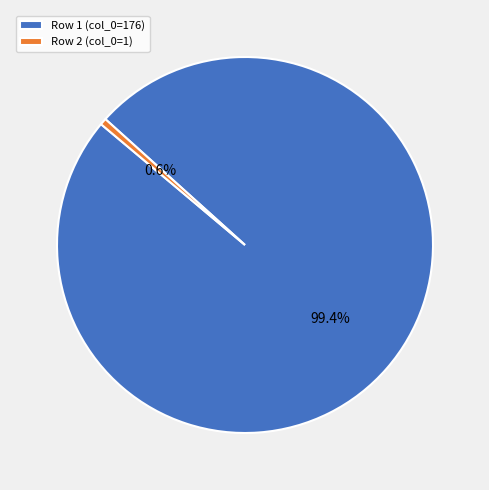

Is there any slice that represents more than half of the pie?

Yes